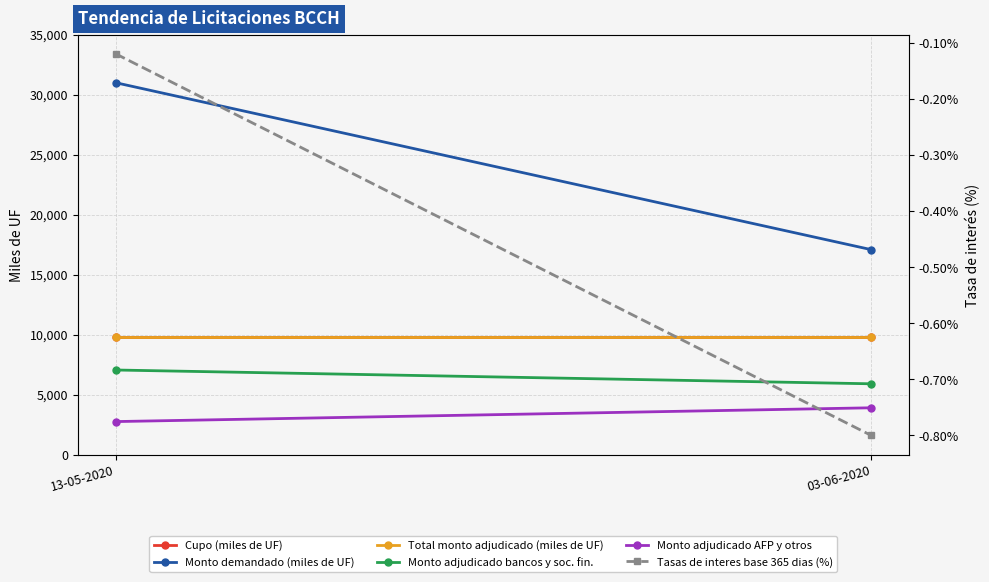

The value of Monto adjudicado AFP y otros at 03-06-2020 is 5623.9. True or false?

False